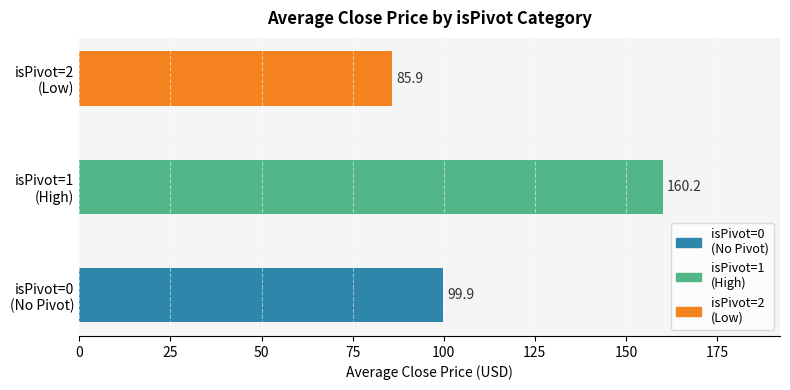

What is the minimum value shown in the chart?

85.9